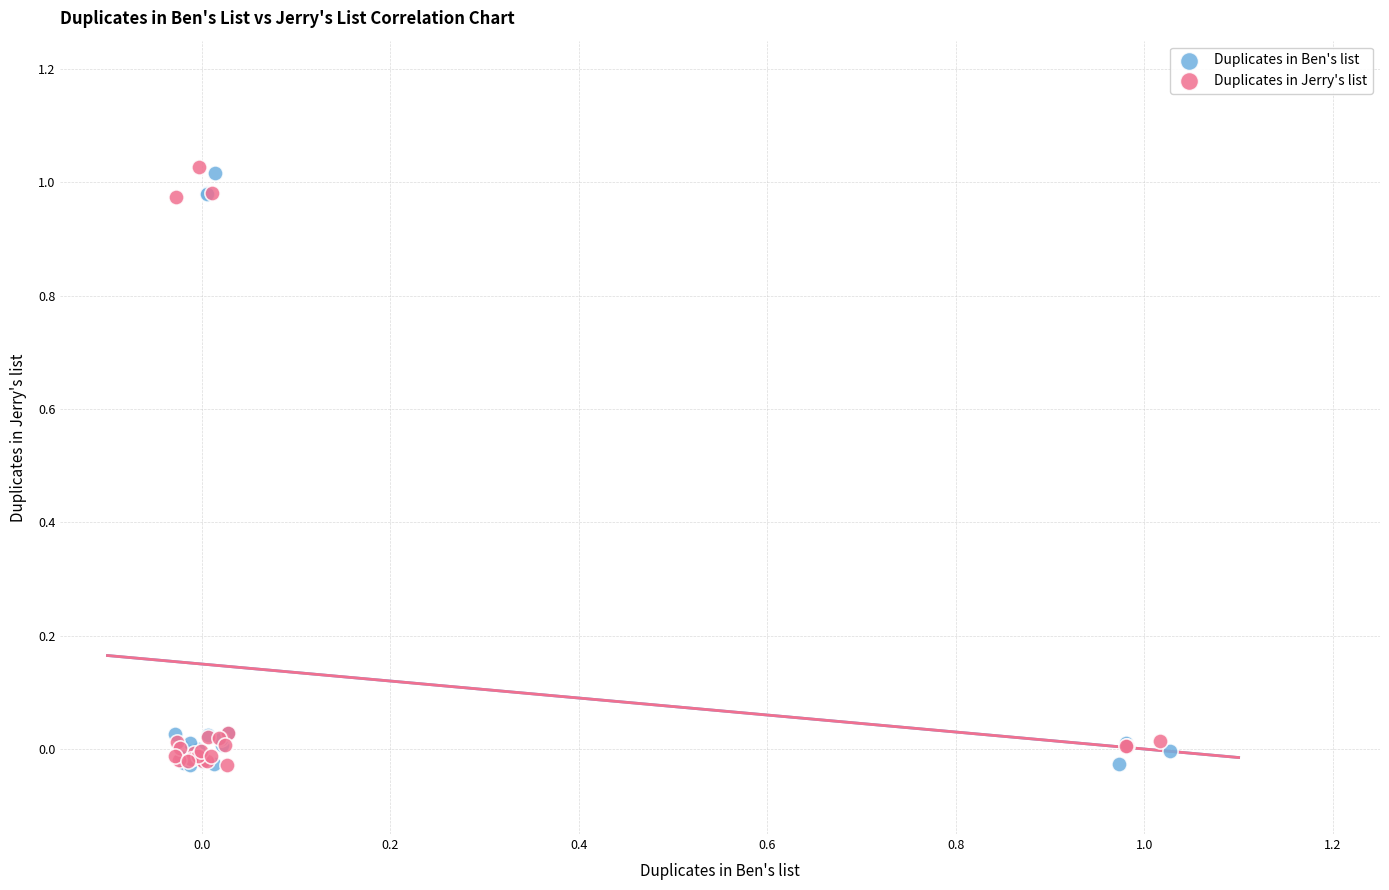

What are all the series names shown in the legend?

Duplicates in Ben's list, Duplicates in Jerry's list